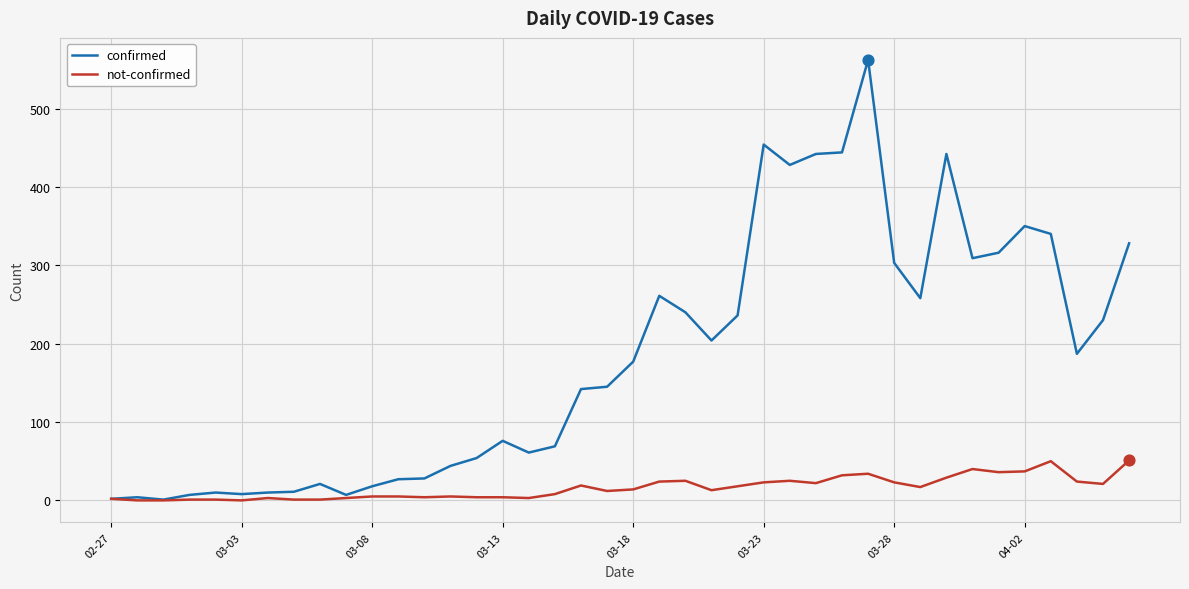

At how many categories does at least one series exceed 73?

23